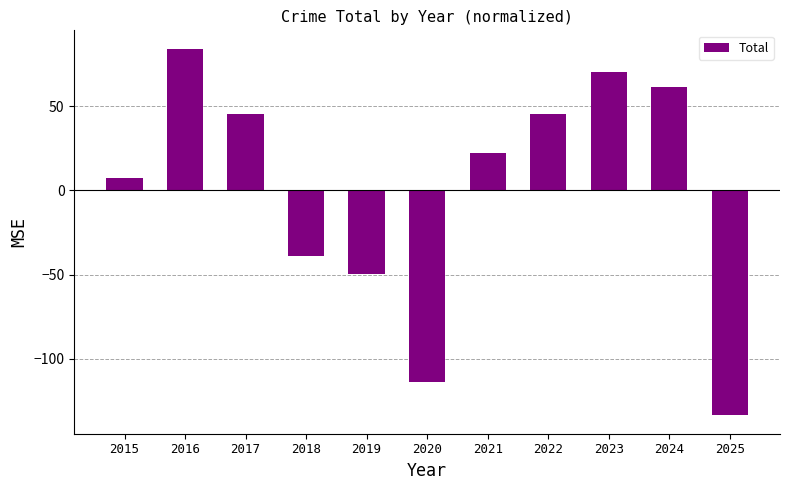

Reading left to right, extract all data points from this chart.

7.3	84.3	45.3	-38.7	-49.7	-113.7	22.3	45.3	70.3	61.3	-133.7